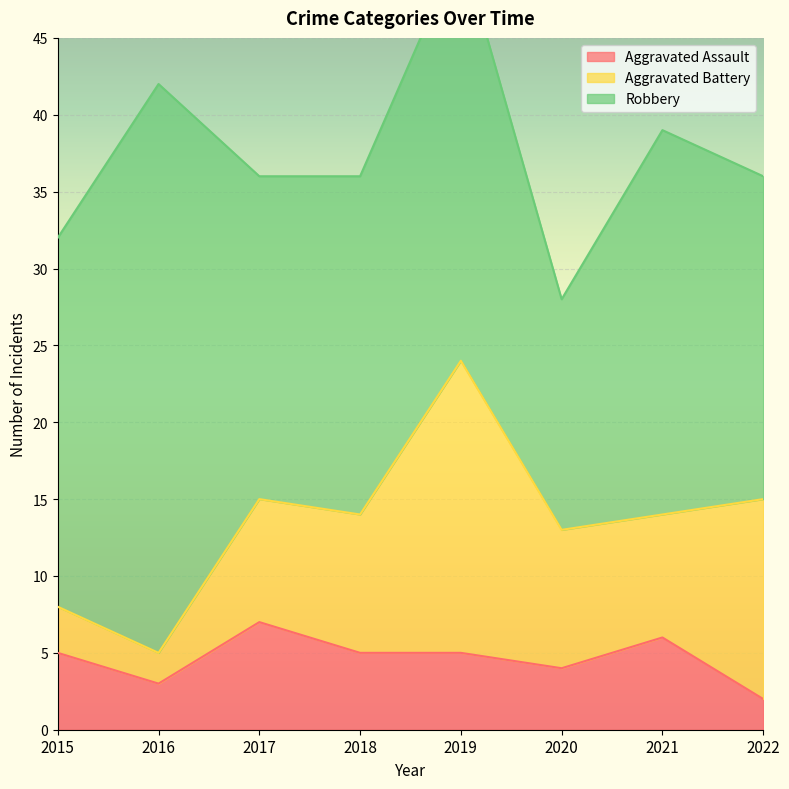

At which label does Aggravated Assault first exceed 5?

2017